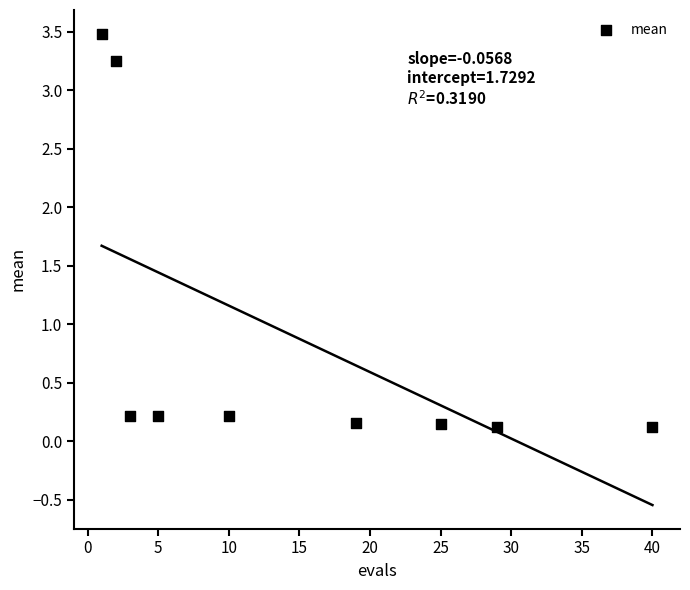

What is the range of Y values (max minus min)?

3.4